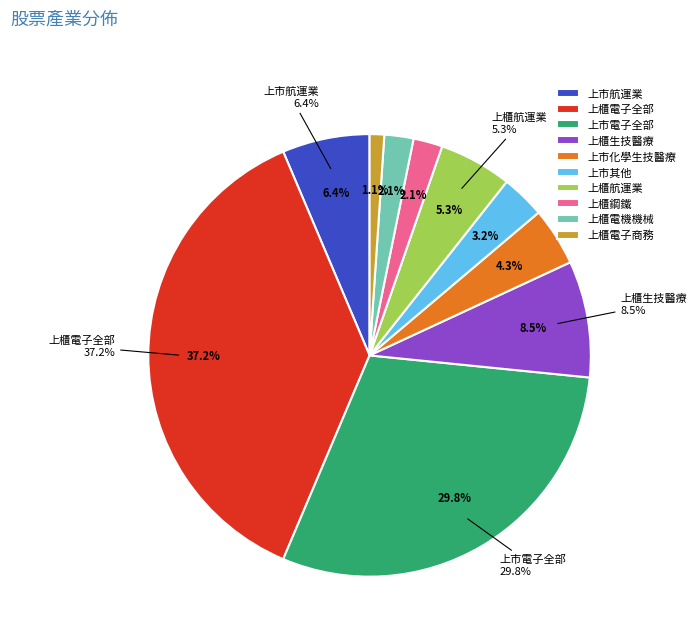

What percentage is the 上櫃電子商務 slice, to the nearest percent?

1%